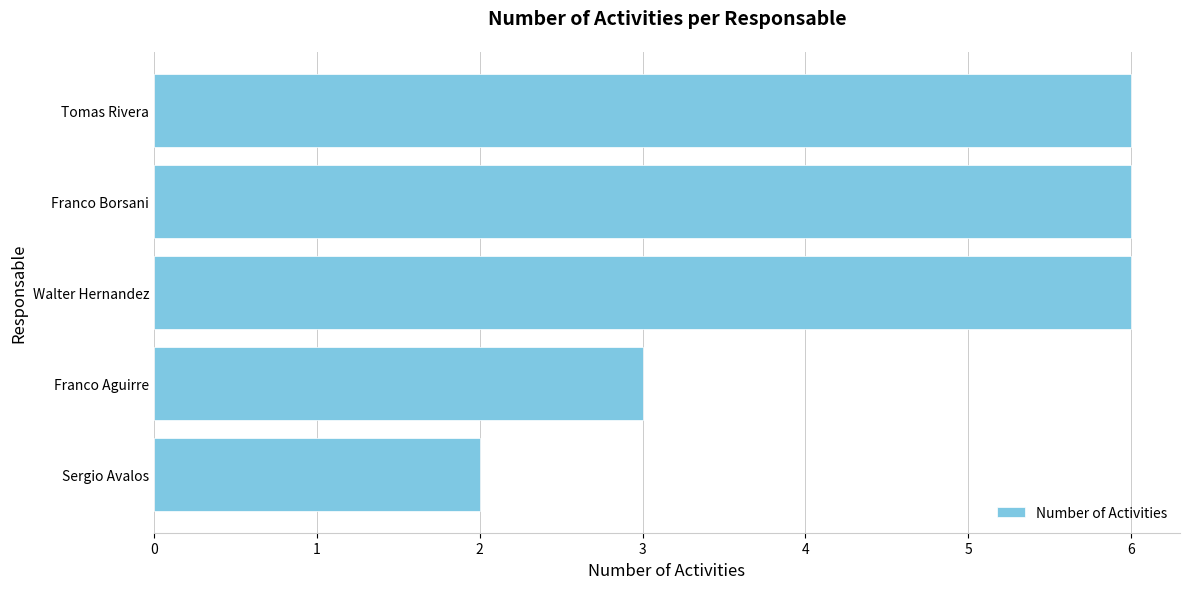

What is the greatest value displayed?

6